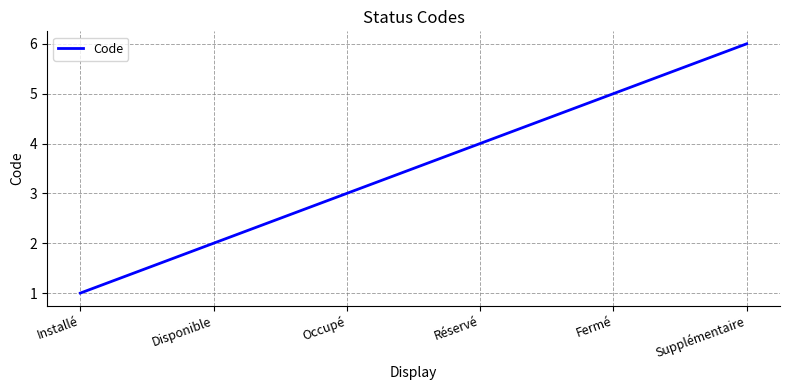

Reading left to right, list all the values displayed in this chart.

1	2	3	4	5	6